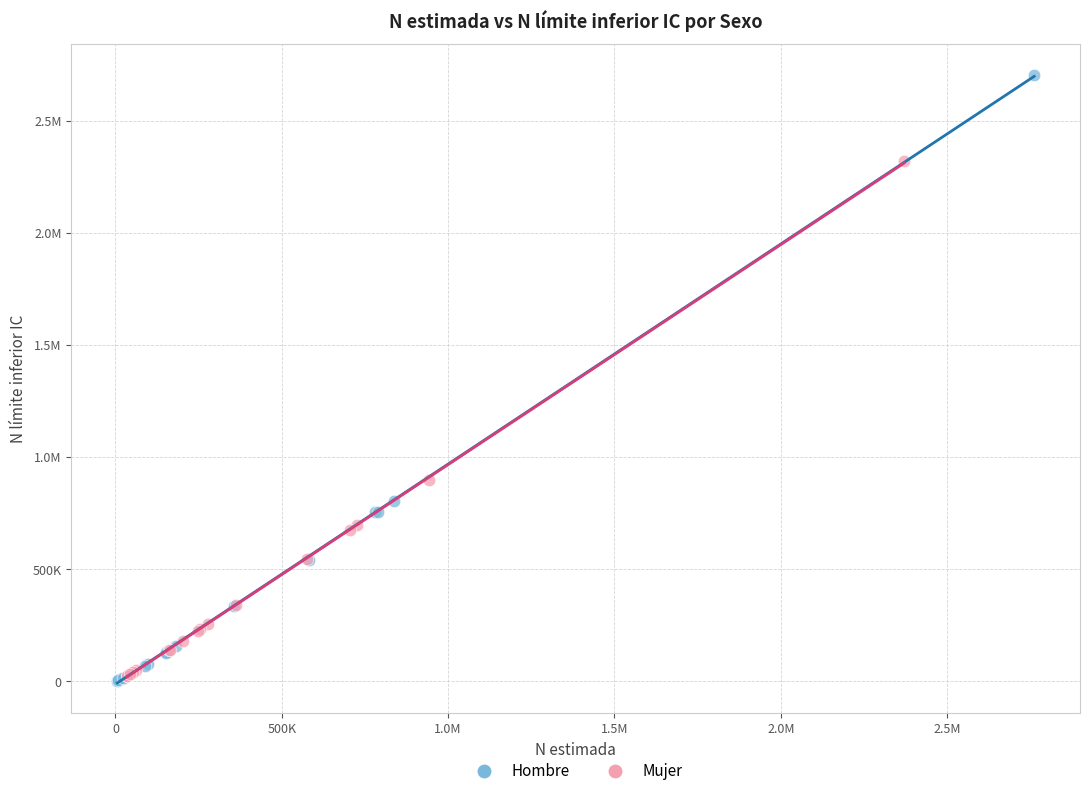

What are all the series names shown in the legend?

Hombre, Mujer